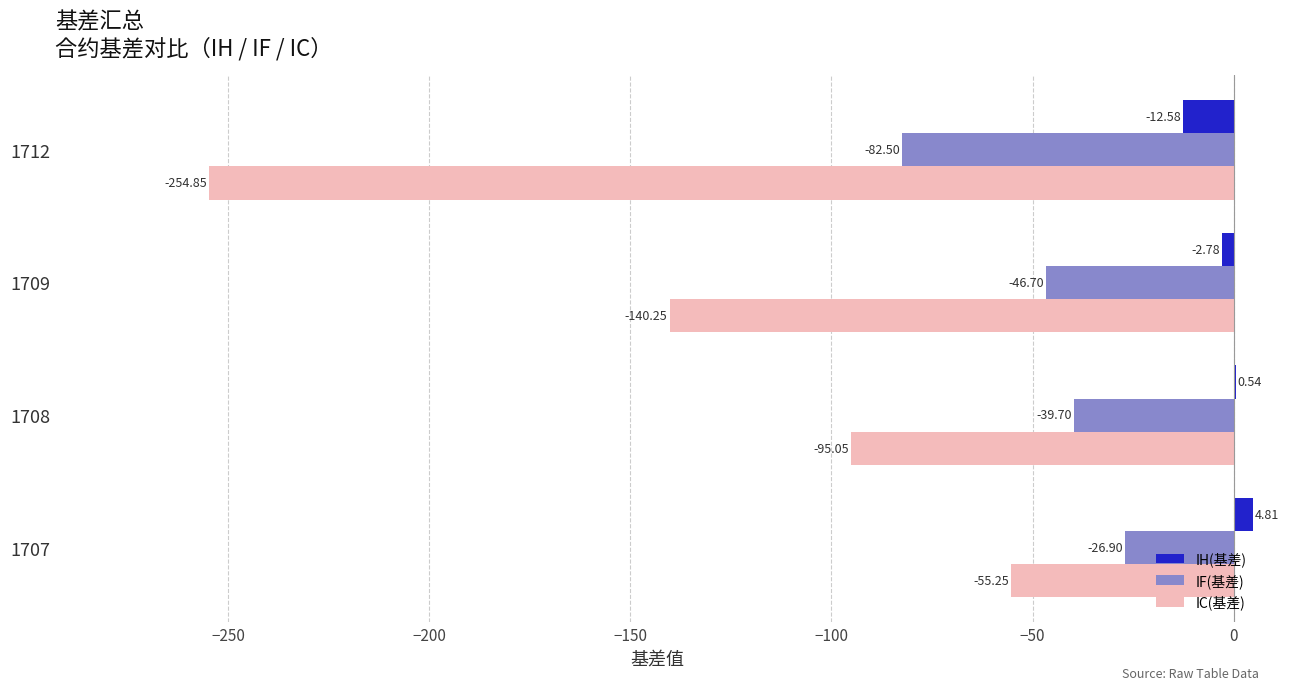

What is the sum of all IC(基差) values?

-545.4